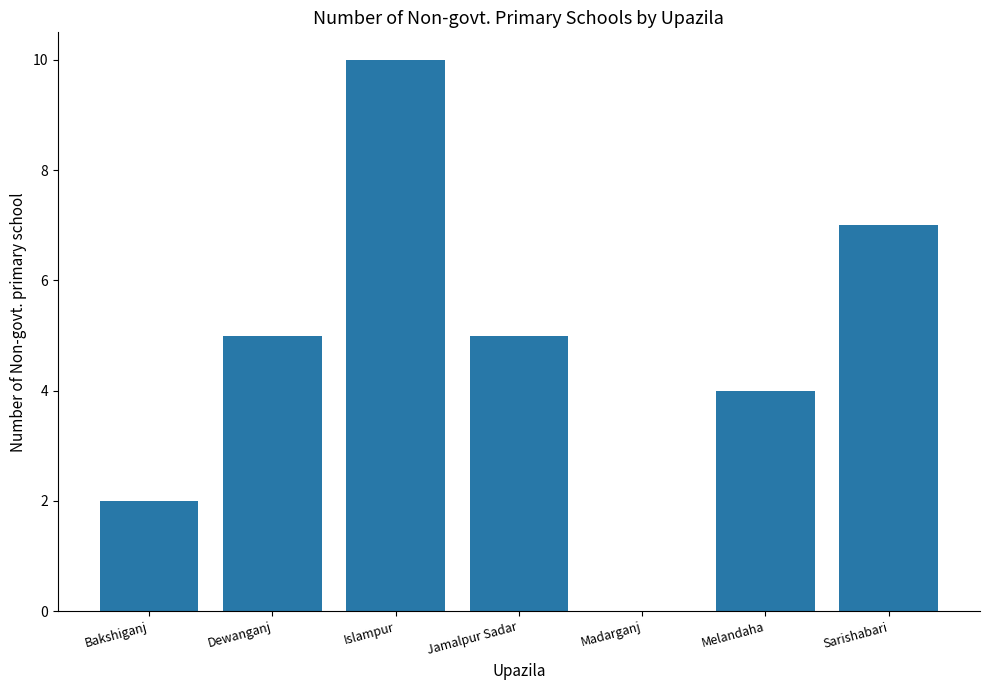

Are the bars grouped side by side (vs. stacked)?

No